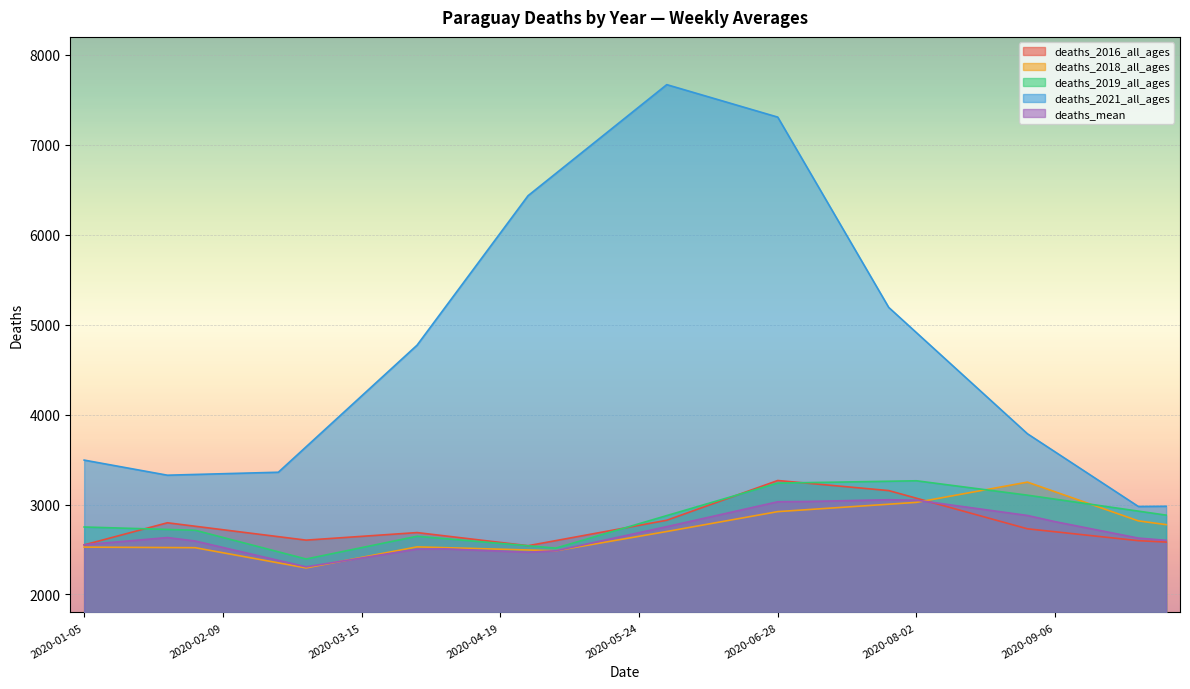

At which category is the sum across all series the highest?

2020-06-28